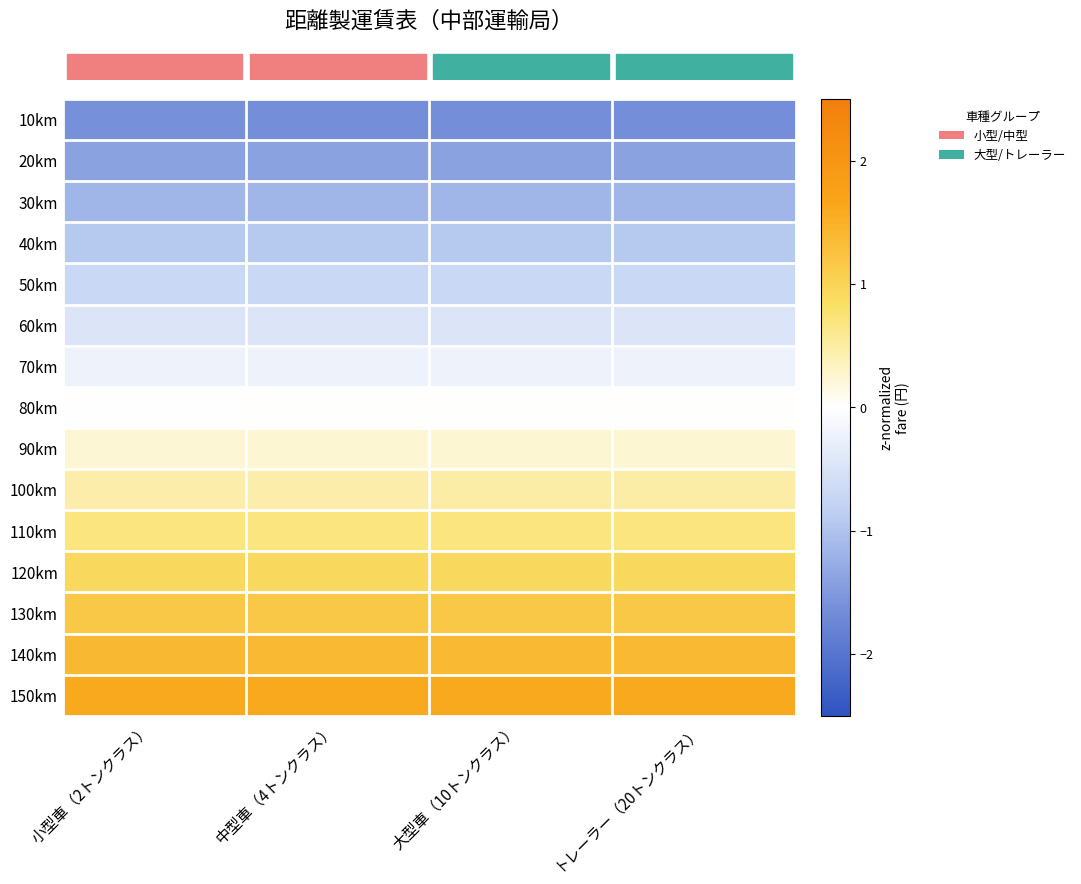

At which category does the chart reach its minimum across all series?

トレーラー（20トンクラス）